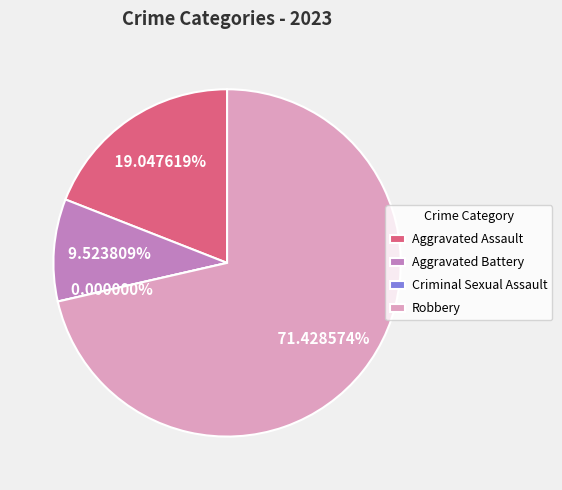

Between Aggravated Battery and Aggravated Assault, which is larger?

Aggravated Assault